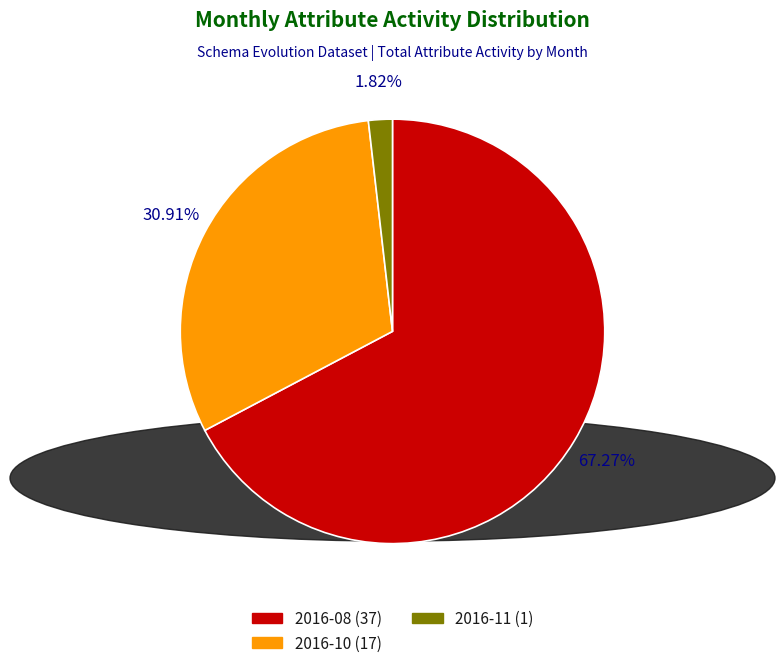

What is the ratio of the value at 2016-10 (17) to the value at 2016-08 (37)?

0.5